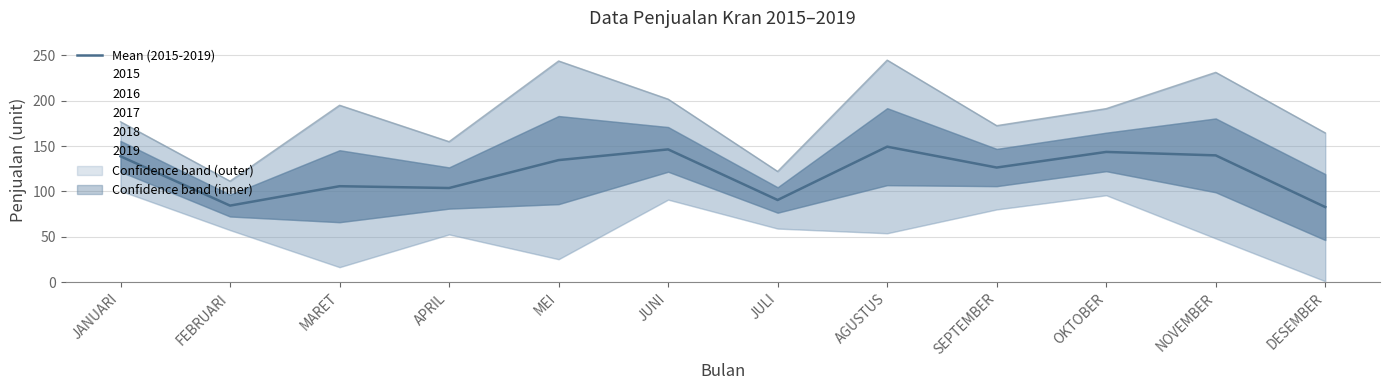

What is the sum of all values?

1446.4